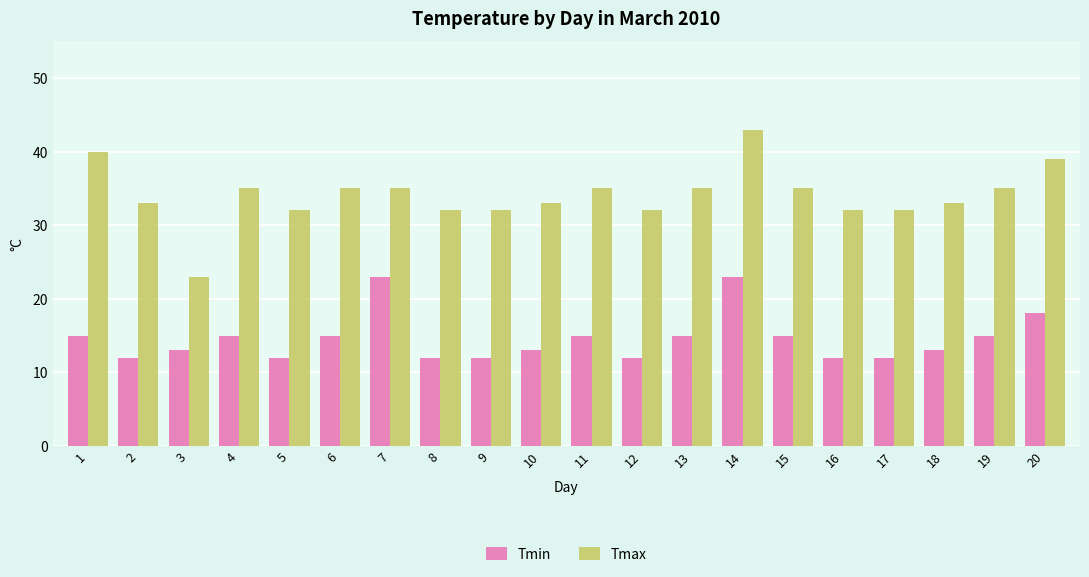

Where is Tmin nearest to the value 17?

20